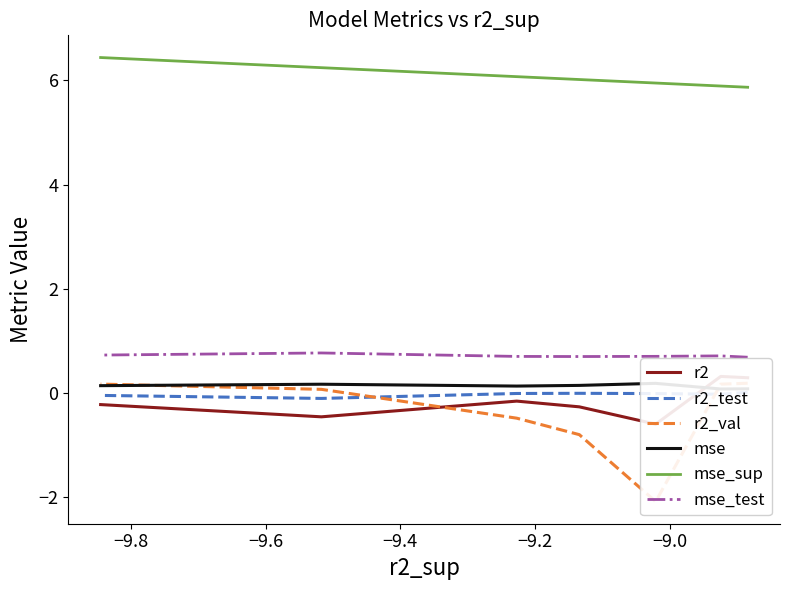

How many times do r2_test and r2_val cross each other?

2